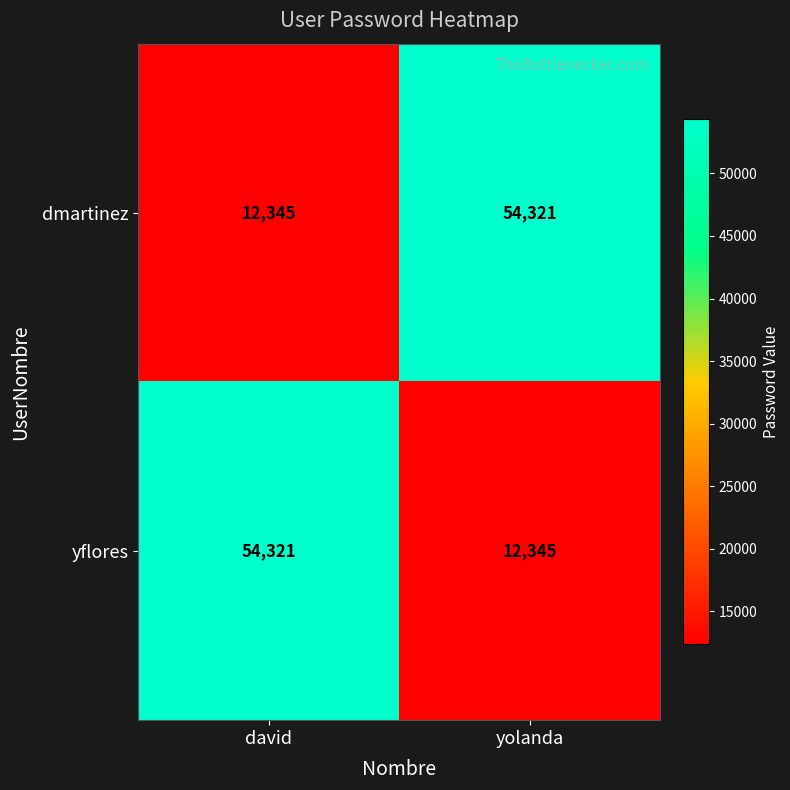

What is the highest value of the yflores series?

54321